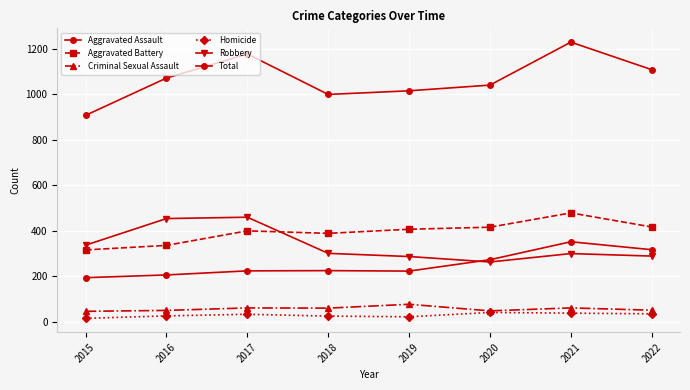

Reading right to left, what are all the values shown in this chart?

Aggravated Assault: 317	352	273	223	225	224	206	194
Aggravated Battery: 417	479	416	407	389	400	336	316
Criminal Sexual Assault: 51	61	48	77	60	61	50	46
Homicide: 35	38	41	22	25	33	26	15
Robbery: 289	300	263	287	301	460	454	337
Total: 1109	1230	1041	1016	1000	1178	1072	908